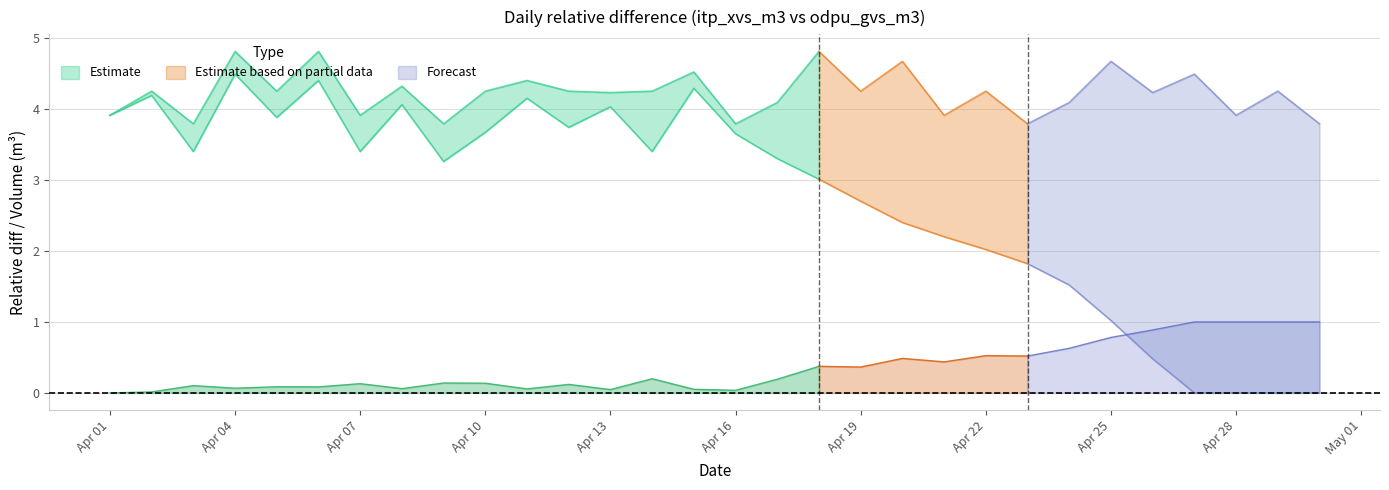

How many lines are shown in the chart?

3